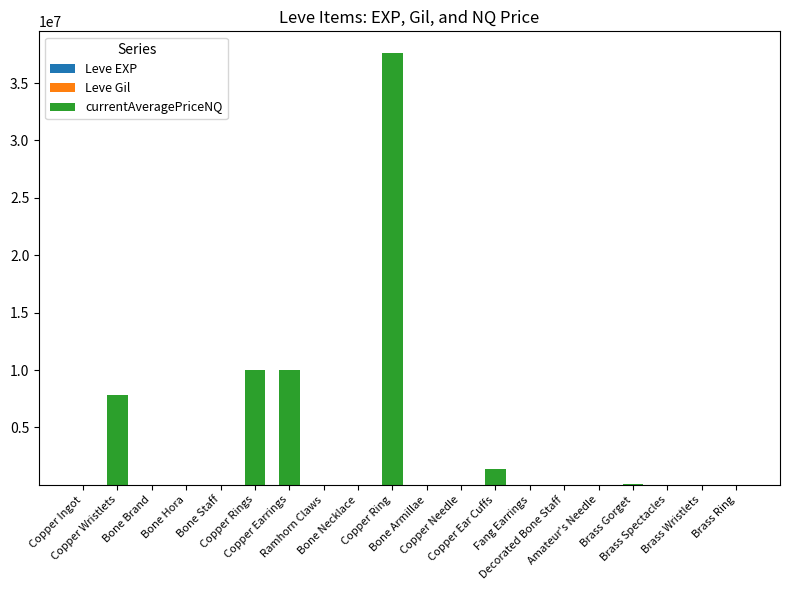

Does the chart contain stacked bars?

Yes